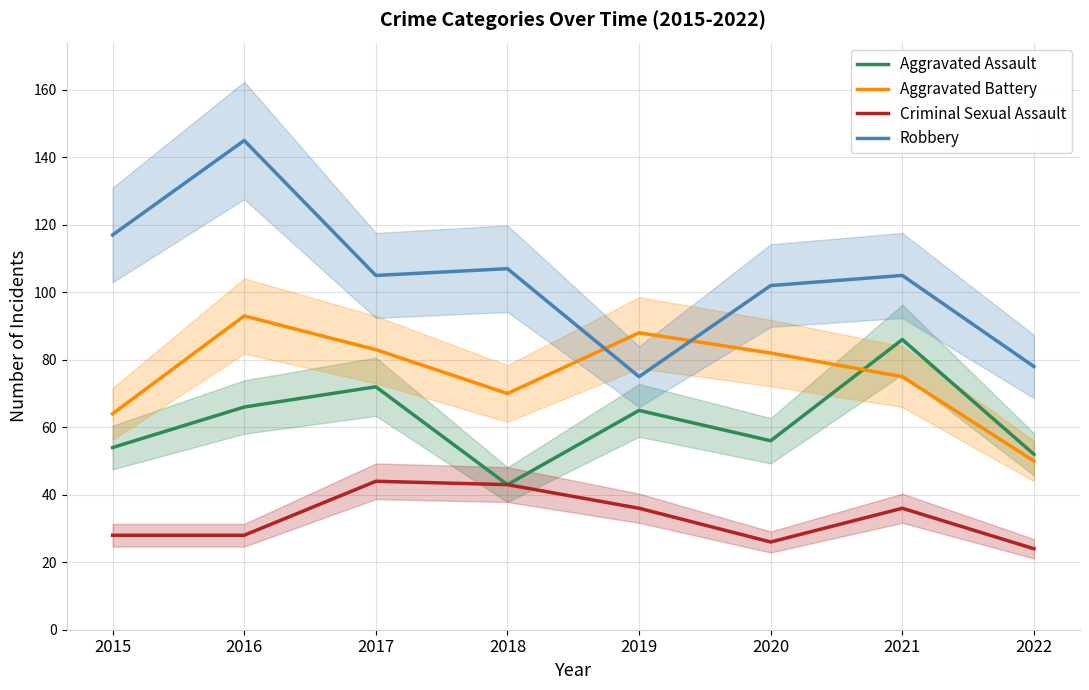

Reading right to left, transcribe all the data shown in this chart.

Aggravated Assault: 2022=52	2021=86	2020=56	2019=65	2018=43	2017=72	2016=66	2015=54
Aggravated Battery: 2022=50	2021=75	2020=82	2019=88	2018=70	2017=83	2016=93	2015=64
Criminal Sexual Assault: 2022=24	2021=36	2020=26	2019=36	2018=43	2017=44	2016=28	2015=28
Robbery: 2022=78	2021=105	2020=102	2019=75	2018=107	2017=105	2016=145	2015=117